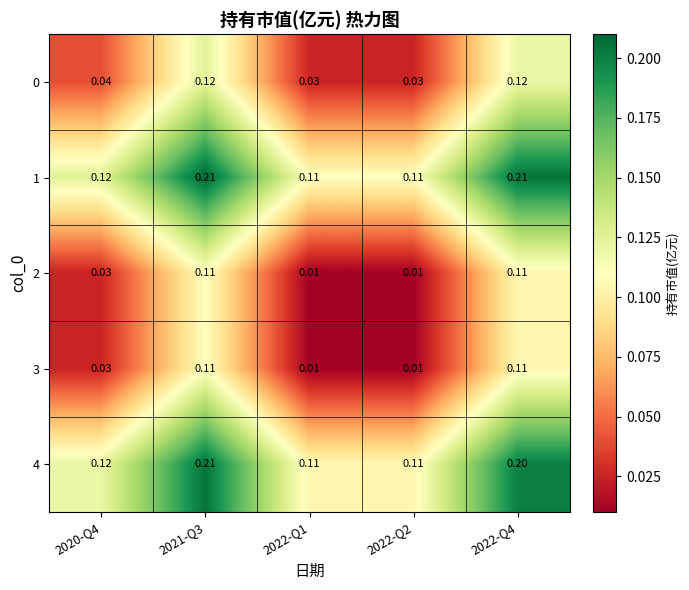

Is the value of 3 at 2022-Q1 greater than the value of 0 at 2022-Q4?

No